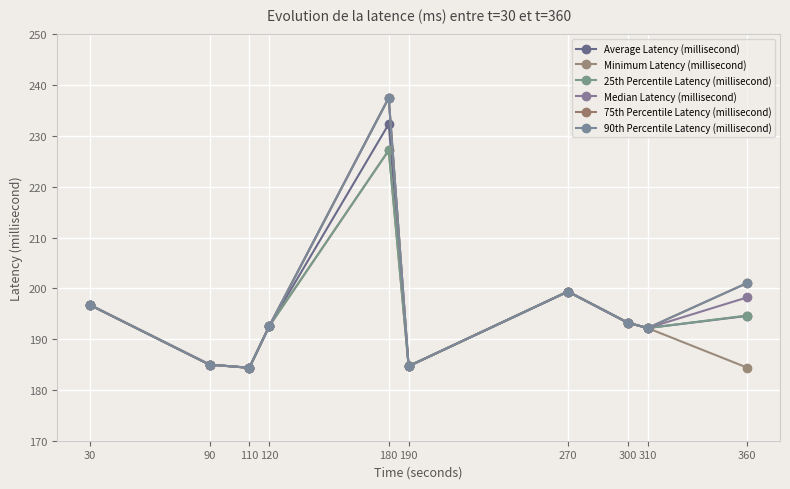

Where is Median Latency (millisecond) nearest to the value 210?

270